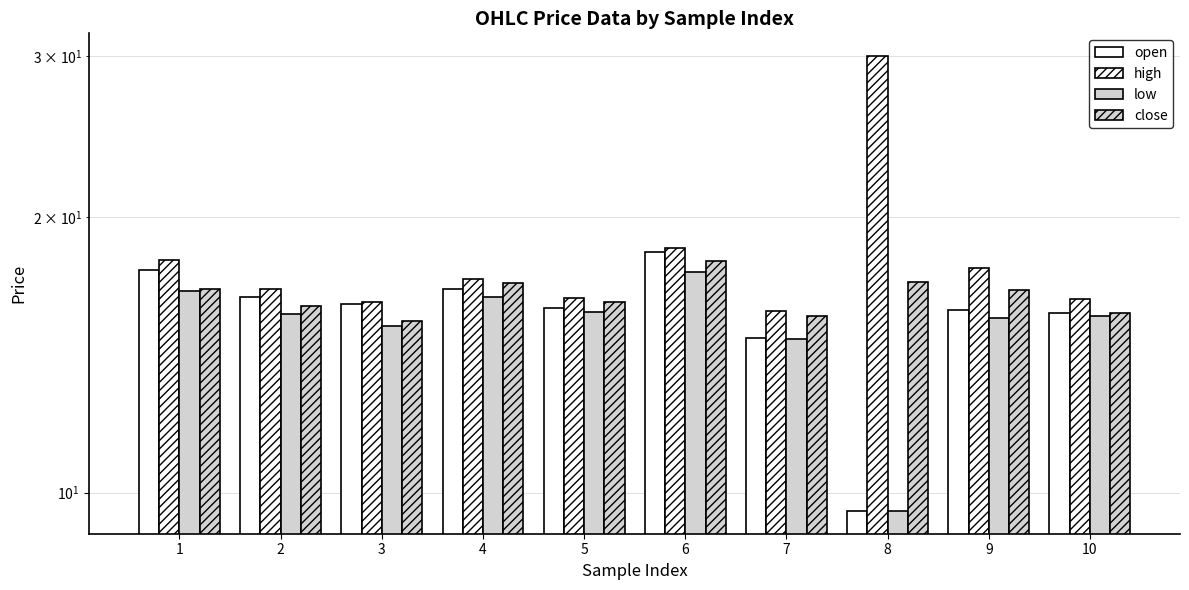

What is the value of the high bar at the 7th from the left?

15.8